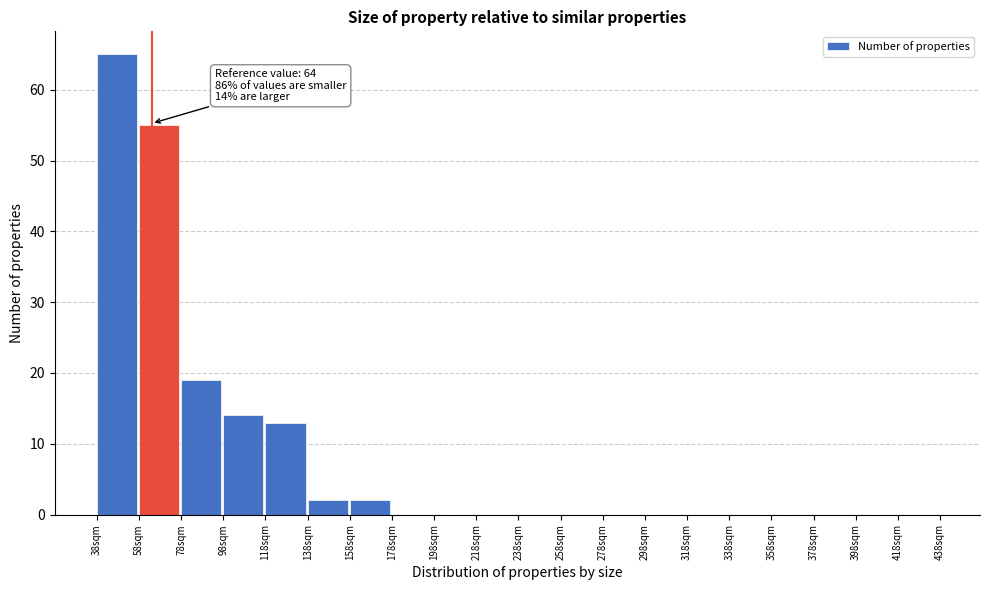

Which range on the x-axis has the tallest bar?

38 to 58